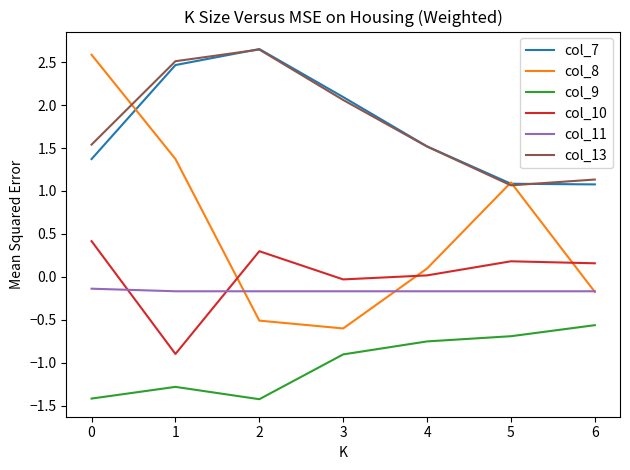

How many values in col_8 are above zero?

4